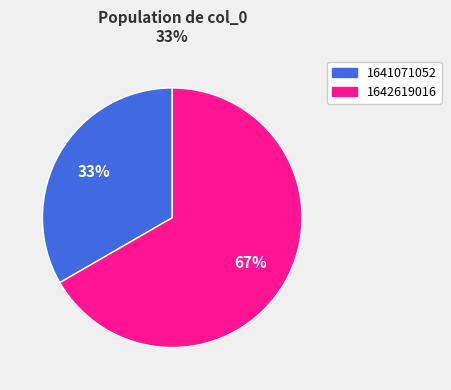

Is there a majority slice in this chart?

Yes